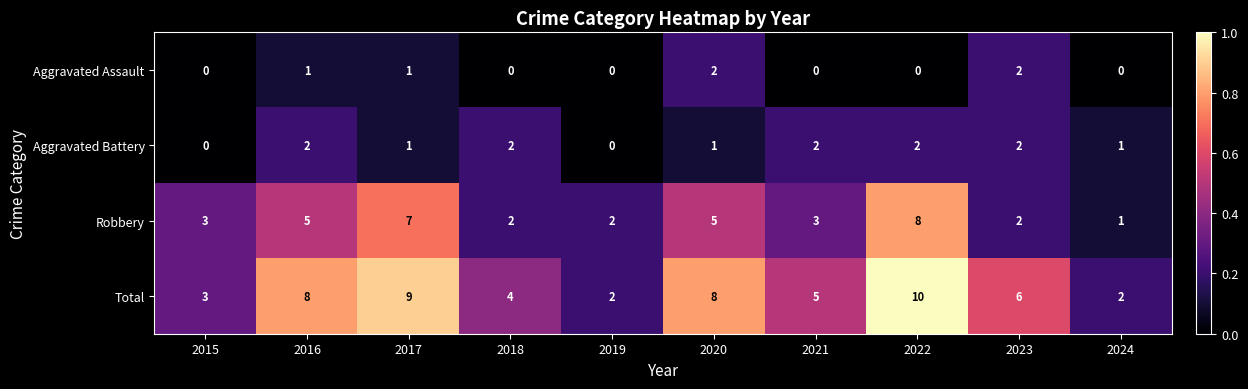

Which series has the widest spread of values?

Total